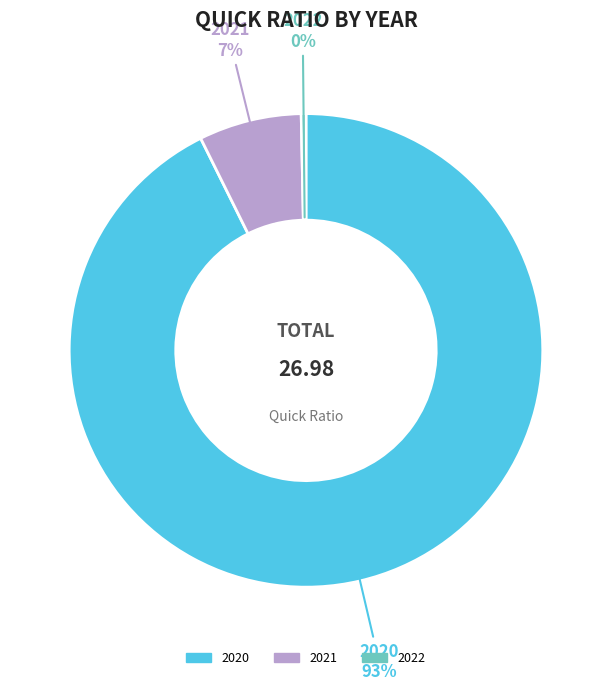

To the nearest percent, what is the average slice percentage?

33%